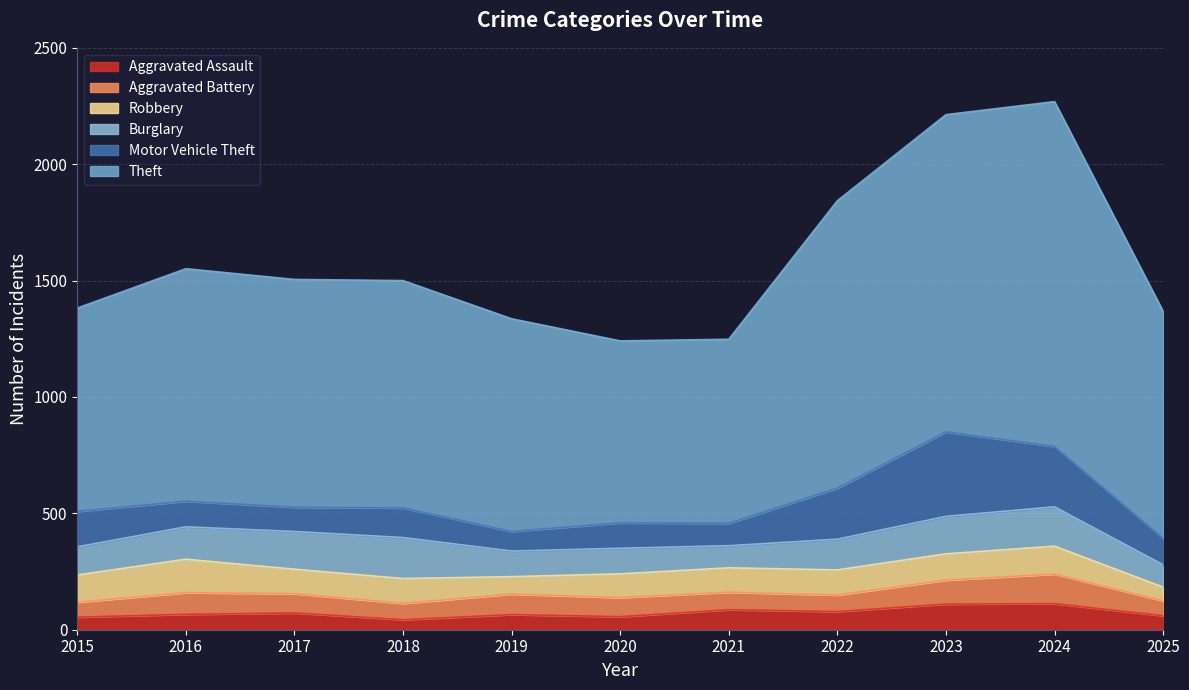

Does the chart display data point markers on the line(s)?

No